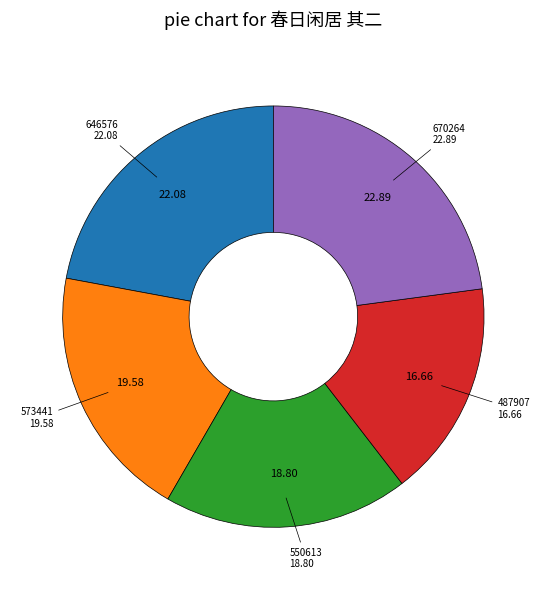

Rank the categories by value from highest to lowest.

670264, 646576, 573441, 550613, 487907